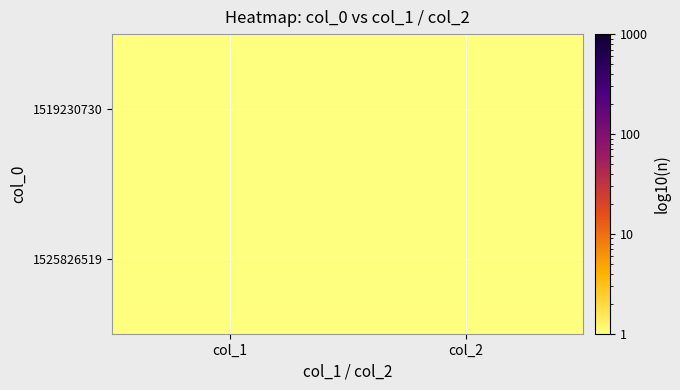

How many distinct data groups are displayed?

2